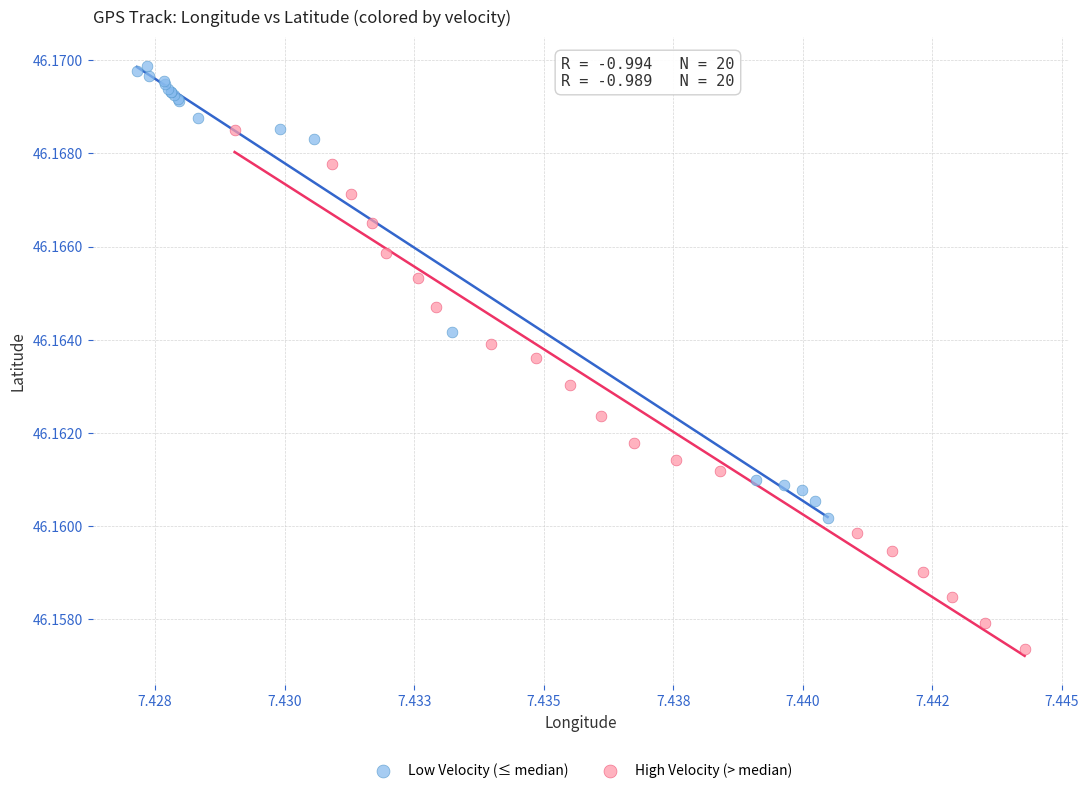

Which series contains the lowest Y value?

High Velocity (> median)